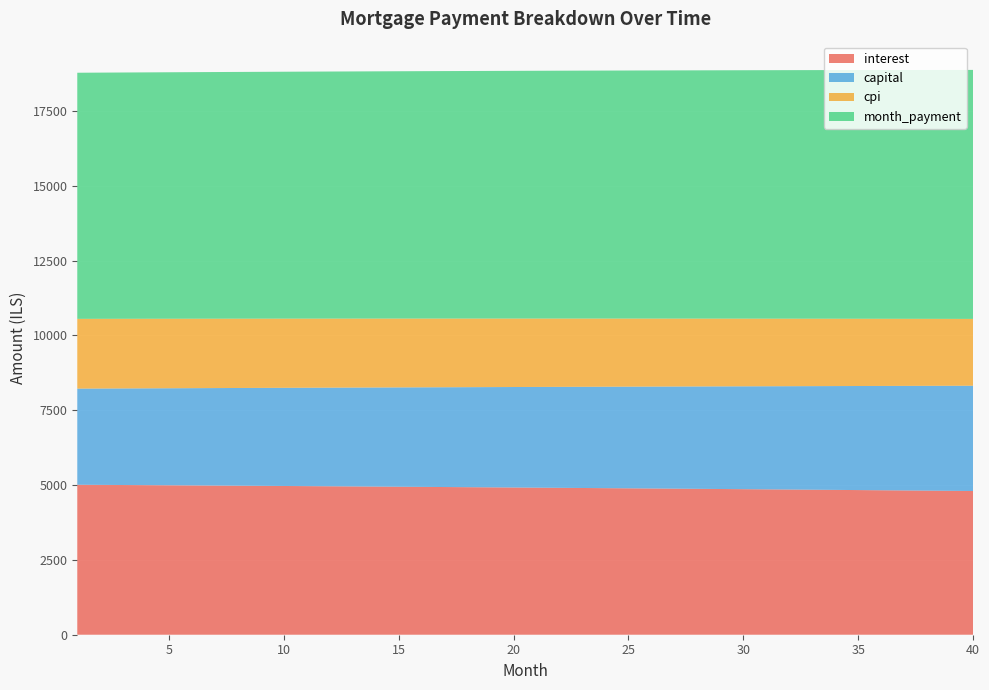

Reading left to right, transcribe all the data shown in this chart.

interest: 1=5011.7	2=5007.3	3=5002.8	4=4998.3	5=4993.8	6=4989.2	7=4984.5	8=4979.8	9=4975.1	10=4970.3	11=4965.4	12=4960.5	13=4955.6	14=4950.6	15=4945.5	16=4940.5	17=4935.3	18=4930.1	19=4924.9	20=4919.6	21=4914.2	22=4908.8	23=4903.4	24=4897.8	25=4892.3	26=4886.7	27=4881.0	28=4875.3	29=4869.5	30=4863.7	31=4857.8	32=4851.9	33=4845.9	34=4839.9	35=4833.8	36=4827.6	37=4821.4	38=4815.2	39=4808.8	40=4802.5
capital: 1=3212.6	2=3220.1	3=3227.6	4=3235.1	5=3242.7	6=3250.3	7=3257.8	8=3265.4	9=3273.1	10=3280.7	11=3288.4	12=3296.0	13=3303.7	14=3311.4	15=3319.2	16=3326.9	17=3334.7	18=3342.4	19=3350.2	20=3358.1	21=3365.9	22=3373.8	23=3381.6	24=3389.5	25=3397.4	26=3405.4	27=3413.3	28=3421.3	29=3429.2	30=3437.2	31=3445.3	32=3453.3	33=3461.4	34=3469.4	35=3477.5	36=3485.6	37=3493.8	38=3501.9	39=3510.1	40=3518.3
cpi: 1=2331.3	2=2329.2	3=2327.1	4=2325.0	5=2322.9	6=2320.7	7=2318.5	8=2316.3	9=2314.1	10=2311.8	11=2309.5	12=2307.2	13=2304.9	14=2302.5	15=2300.2	16=2297.8	17=2295.4	18=2292.9	19=2290.5	20=2288.0	21=2285.4	22=2282.9	23=2280.3	24=2277.8	25=2275.1	26=2272.5	27=2269.8	28=2267.2	29=2264.4	30=2261.7	31=2258.9	32=2256.2	33=2253.3	34=2250.5	35=2247.6	36=2244.8	37=2241.8	38=2238.9	39=2235.9	40=2232.9
month_payment: 1=8224.3	2=8227.4	3=8230.4	4=8233.5	5=8236.4	6=8239.4	7=8242.4	8=8245.3	9=8248.1	10=8251.0	11=8253.8	12=8256.6	13=8259.3	14=8262.0	15=8264.7	16=8267.4	17=8270.0	18=8272.6	19=8275.1	20=8277.6	21=8280.1	22=8282.6	23=8285.0	24=8287.4	25=8289.7	26=8292.0	27=8294.3	28=8296.6	29=8298.8	30=8300.9	31=8303.1	32=8305.2	33=8307.3	34=8309.3	35=8311.3	36=8313.3	37=8315.2	38=8317.1	39=8318.9	40=8320.8